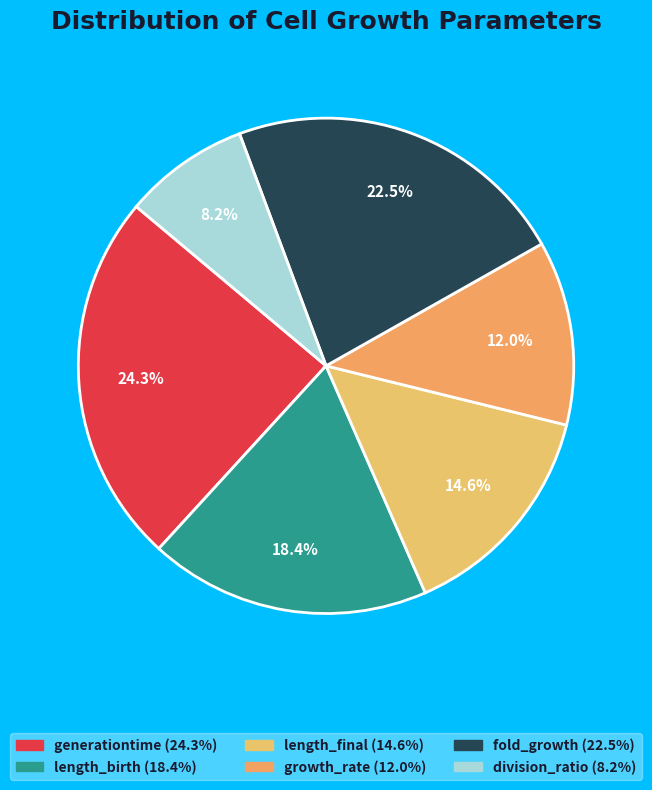

To the nearest percent, what is the difference between the largest and smallest slice percentages?

16%